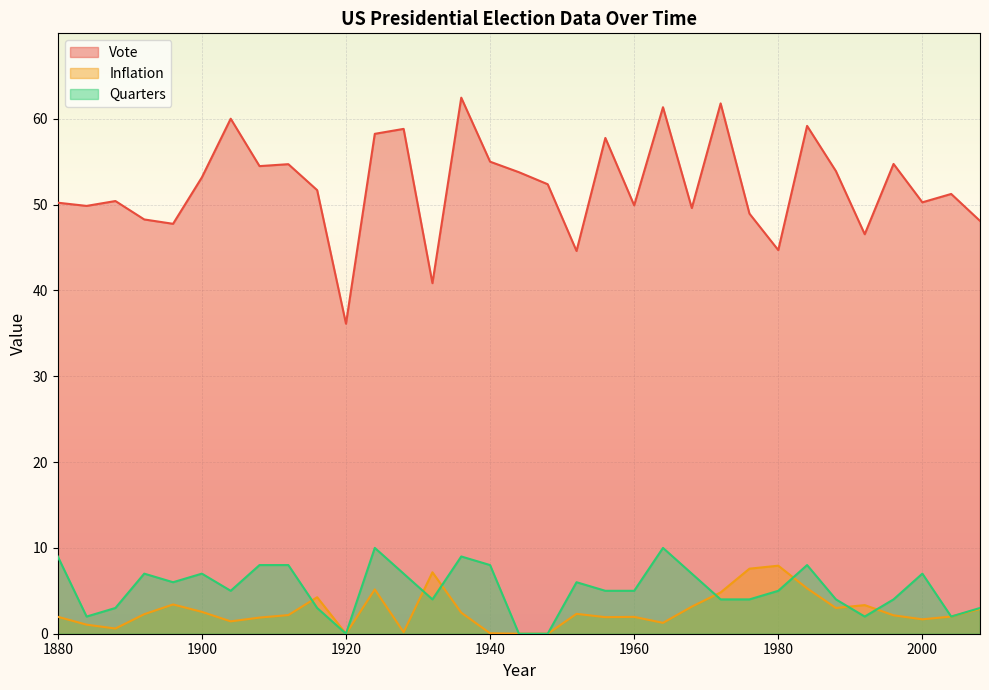

In Inflation, how many points are lower than both neighbors (excluding endpoints)?

8